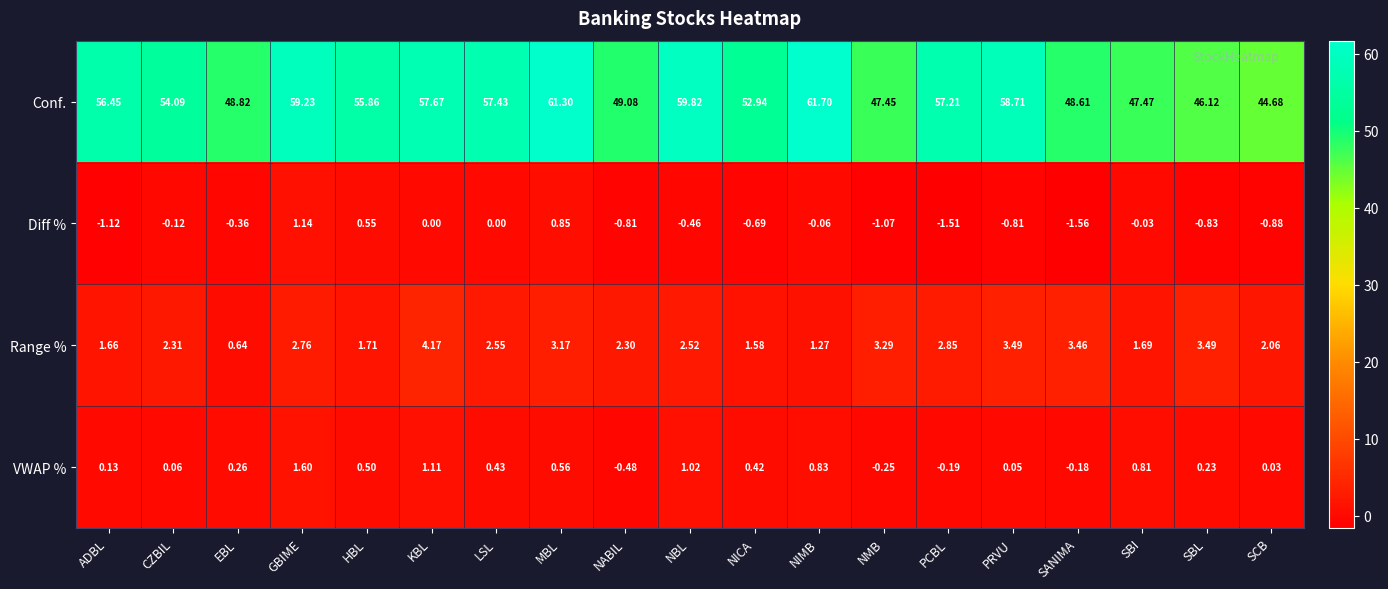

At which category is the sum across all series the highest?

MBL